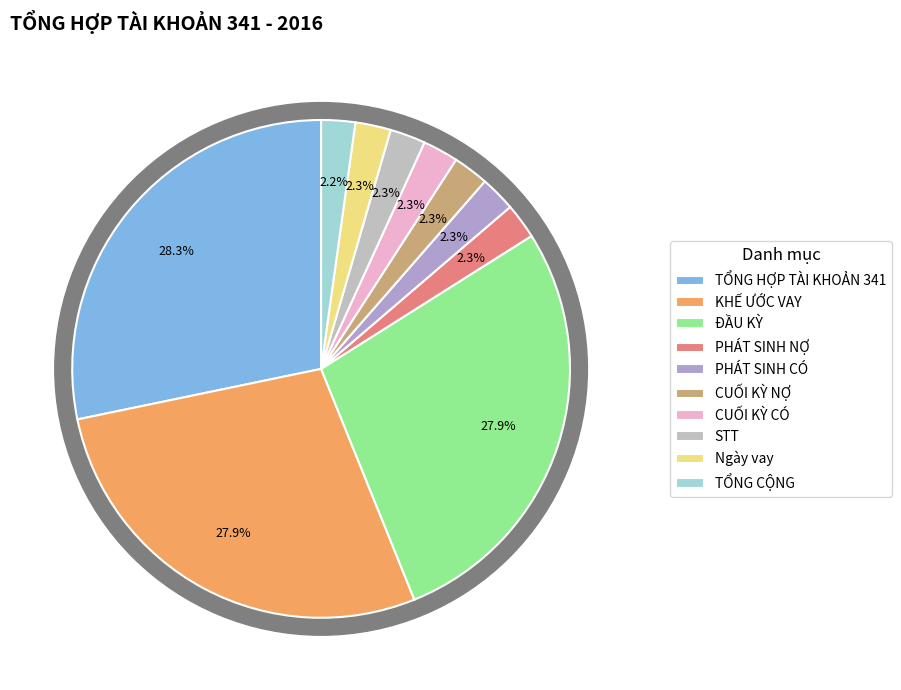

The CUỐI KỲ NỢ slice represents 2% of the pie. True or false?

True